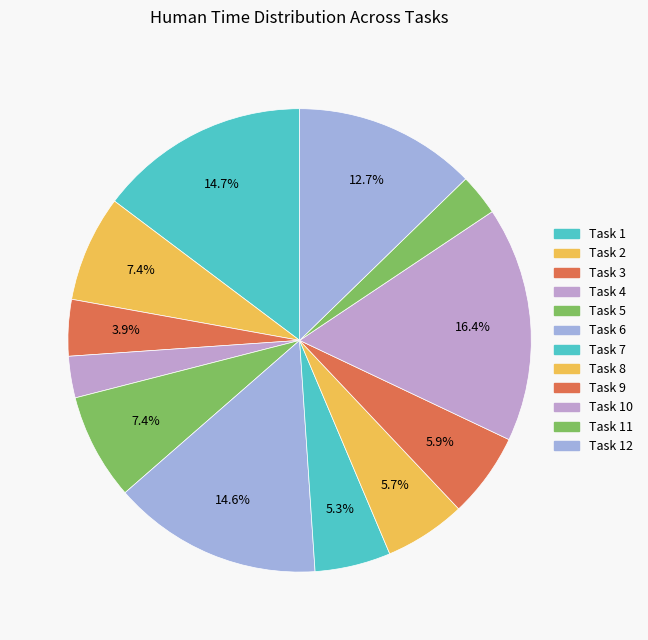

What is the largest slice in the pie chart?

Task 10